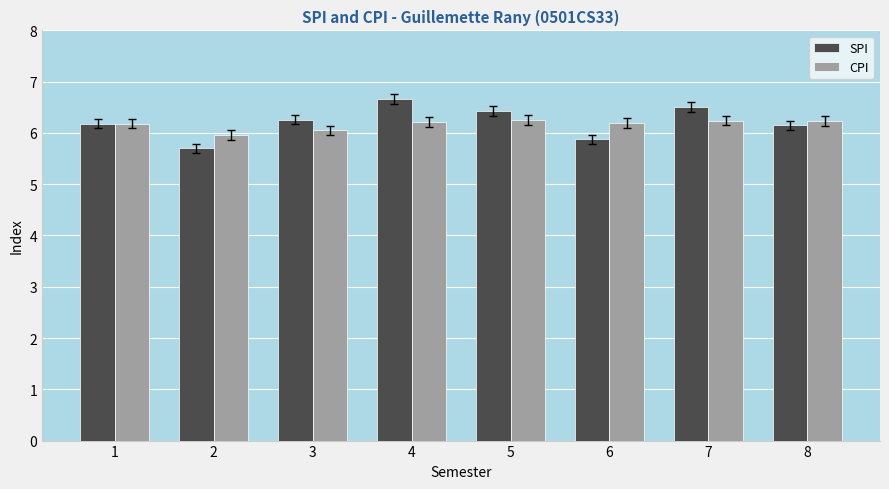

What is the difference between the maximum and minimum values in the CPI series?

0.3